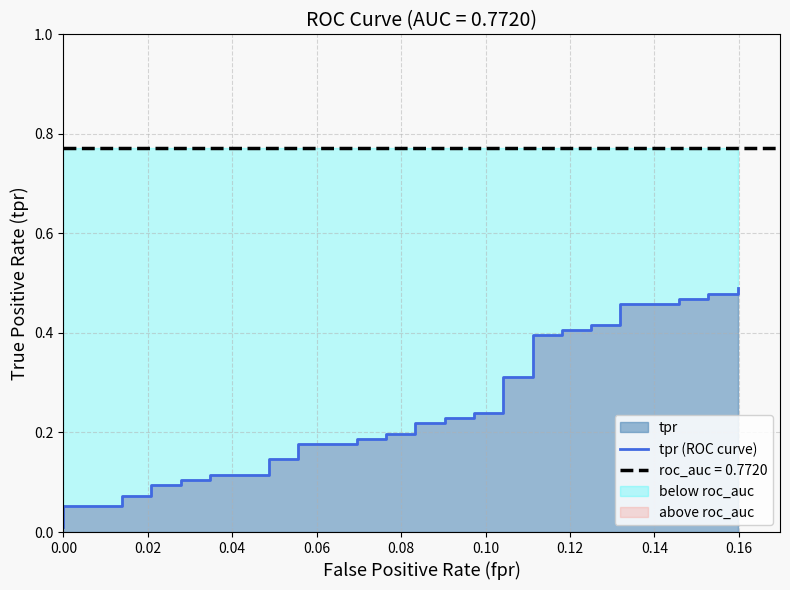

Is it true that the value at 19 is 0.1?

False